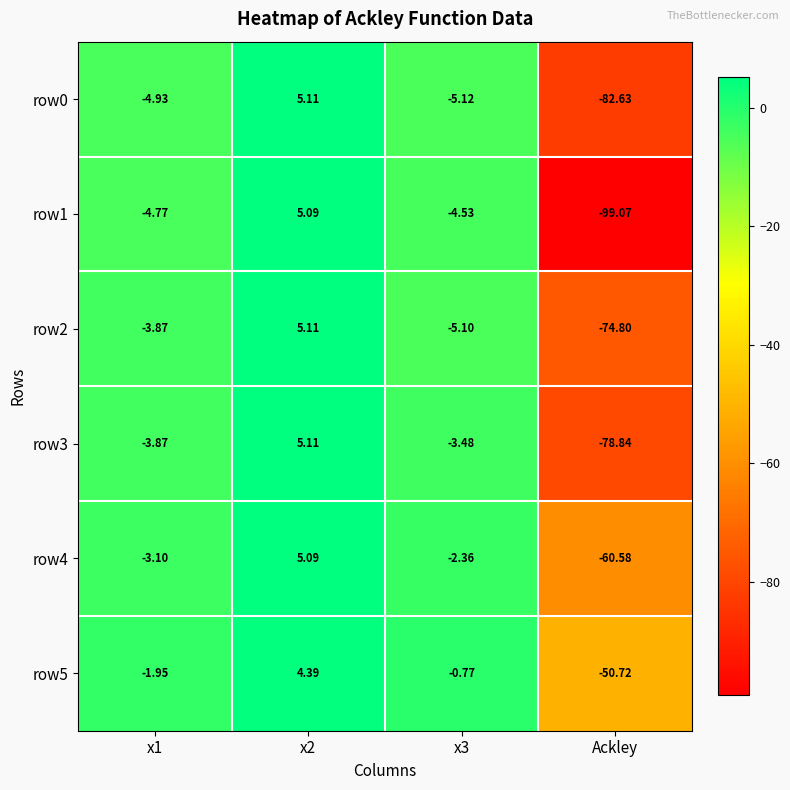

Count the number of categories in the chart.

4